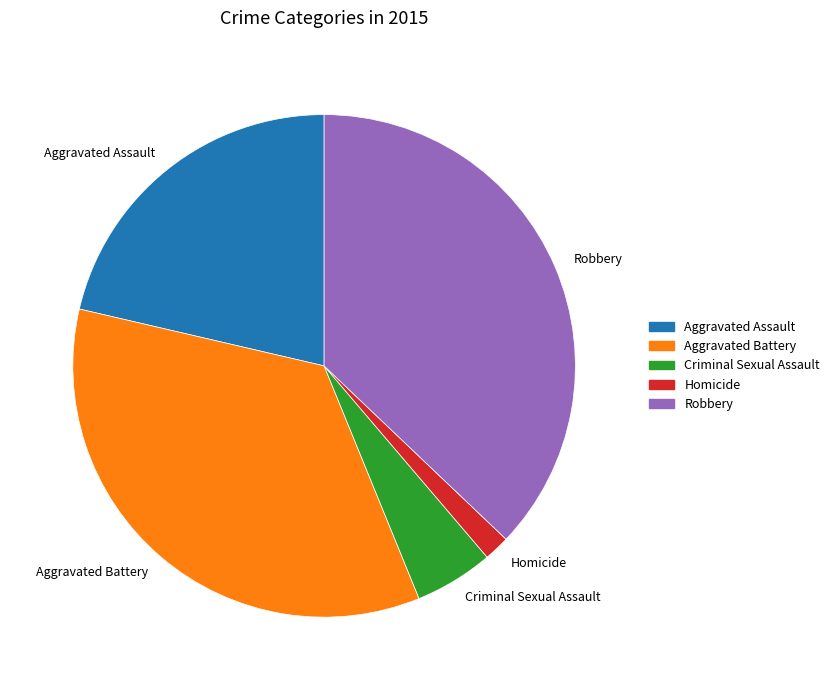

True or false: Robbery accounts for 37% of the total.

True